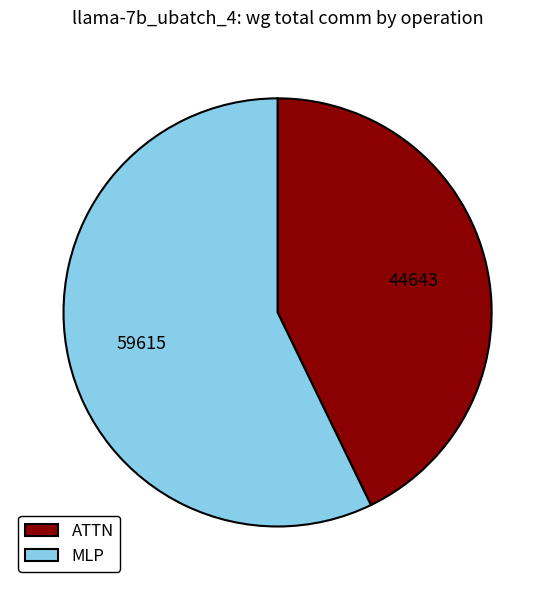

Which has a higher value, MLP or ATTN?

MLP